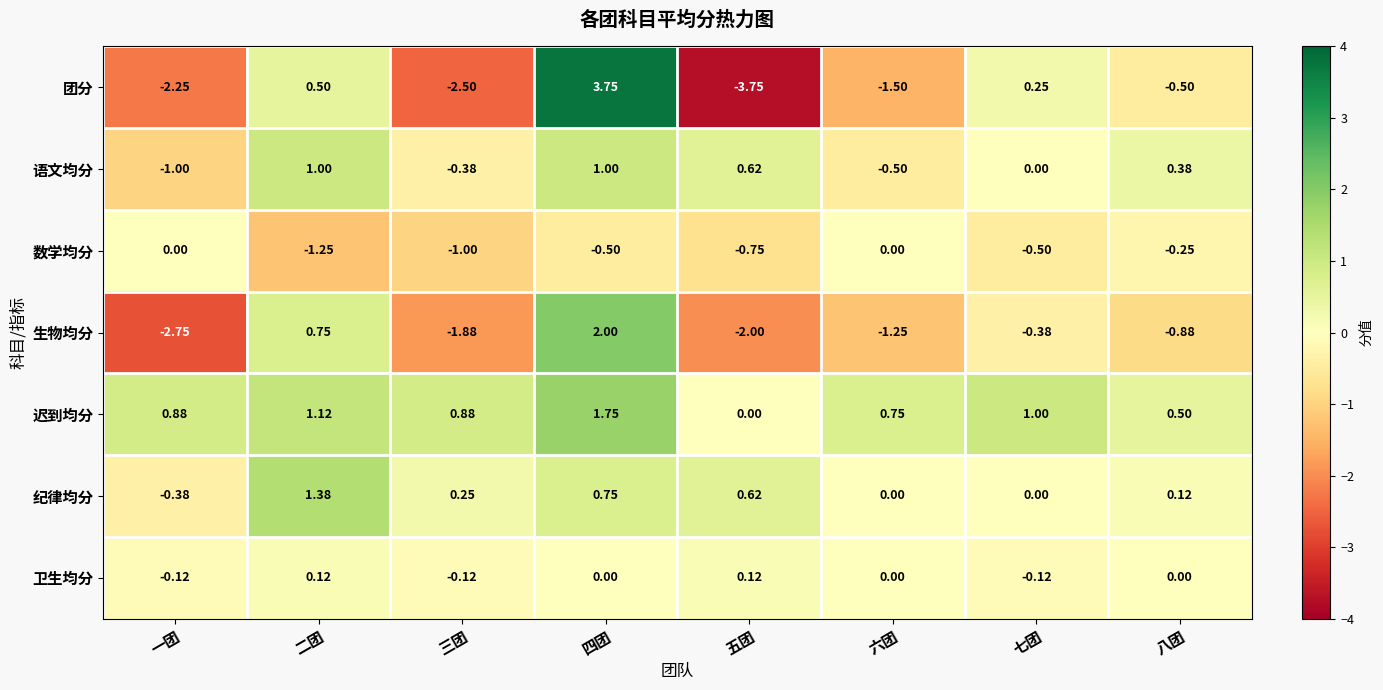

Which label corresponds to the smallest value in the chart?

五团